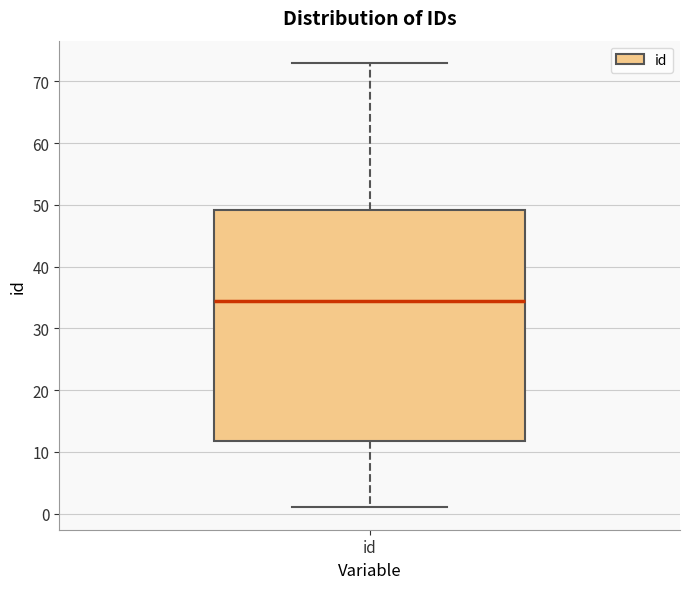

Read this box plot against the y-axis: the position of the median line, the range covered by the box, and the ends of both whiskers. The values are not printed on the chart, so give them approximately, as read against the axis.

median 35, box 12 to 49, whiskers 1 to 73